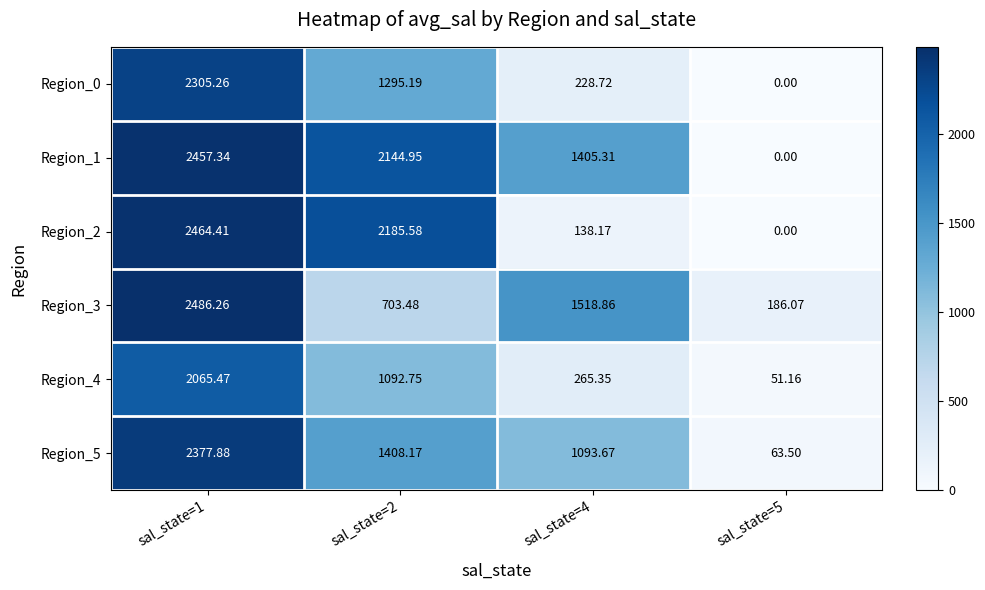

Is the value of Region_5 at sal_state=2 greater than the value of Region_0 at sal_state=4?

Yes